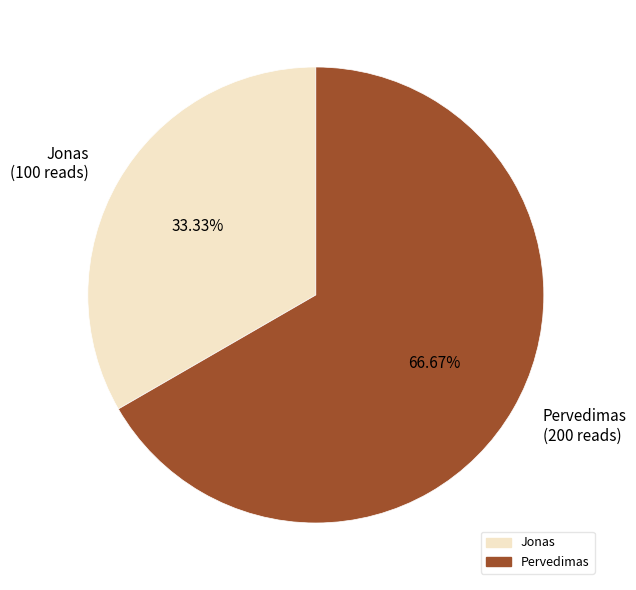

Rank the categories by value from highest to lowest.

Pervedimas, Jonas